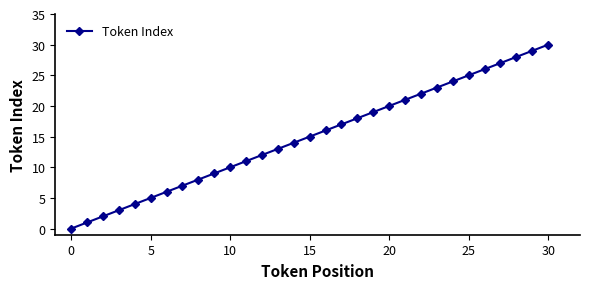

What is the sum of all values?

465